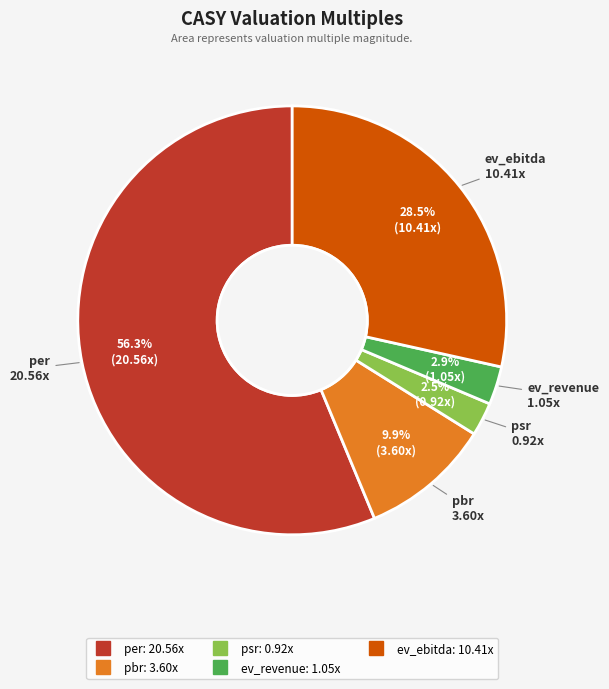

To the nearest percent, what is the average slice percentage?

20%